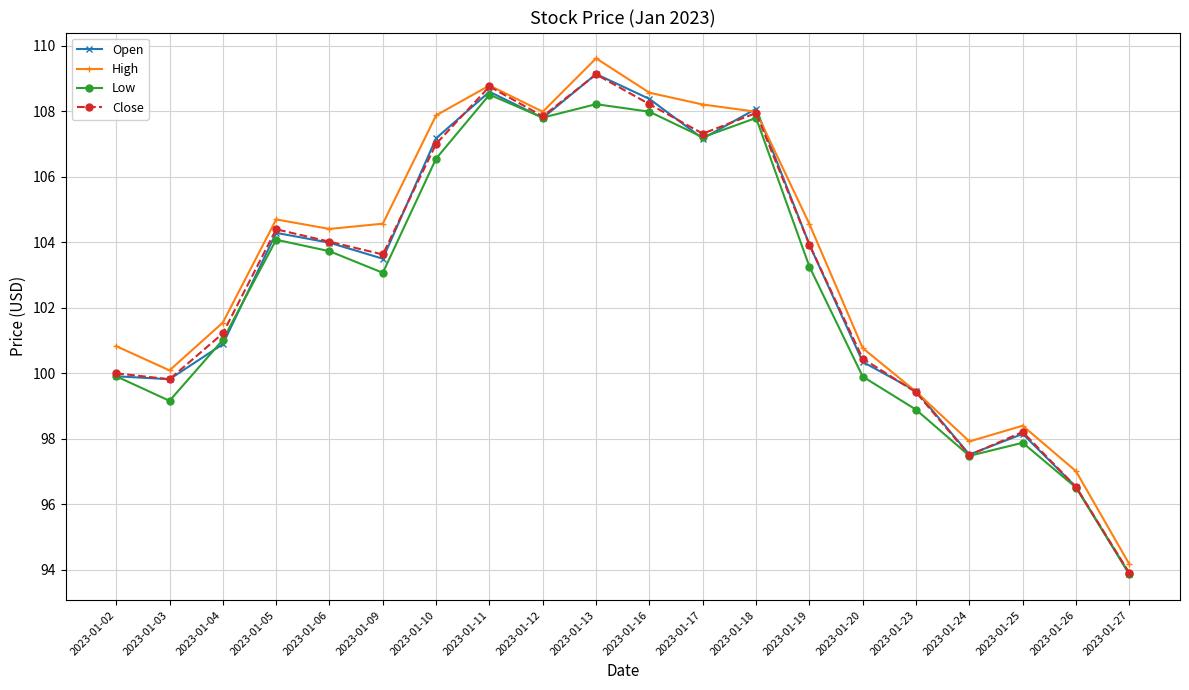

What is the average value of the Open series?

102.9